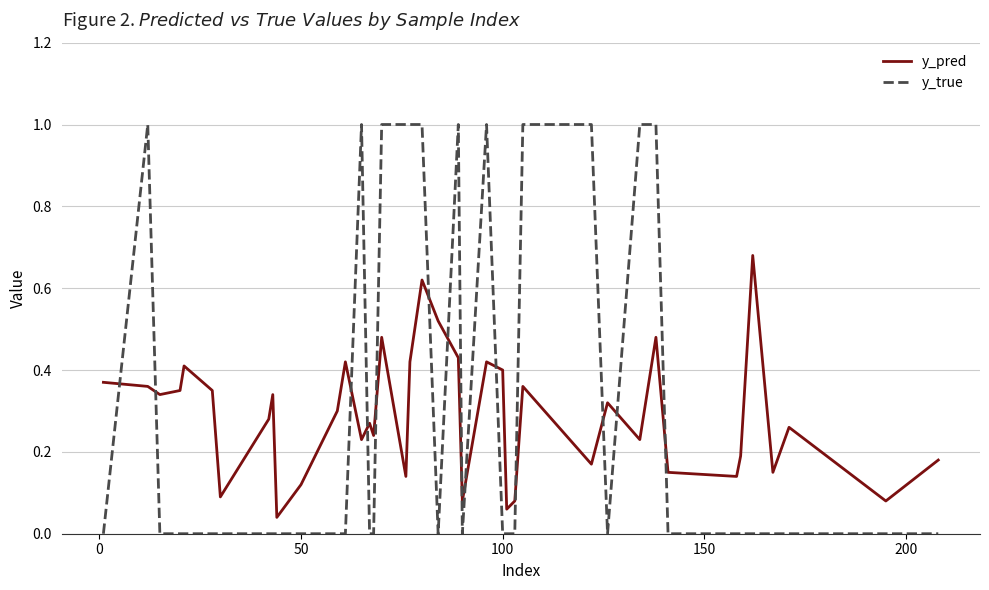

Rank the series by their average value, from lowest to highest.

y_pred, y_true